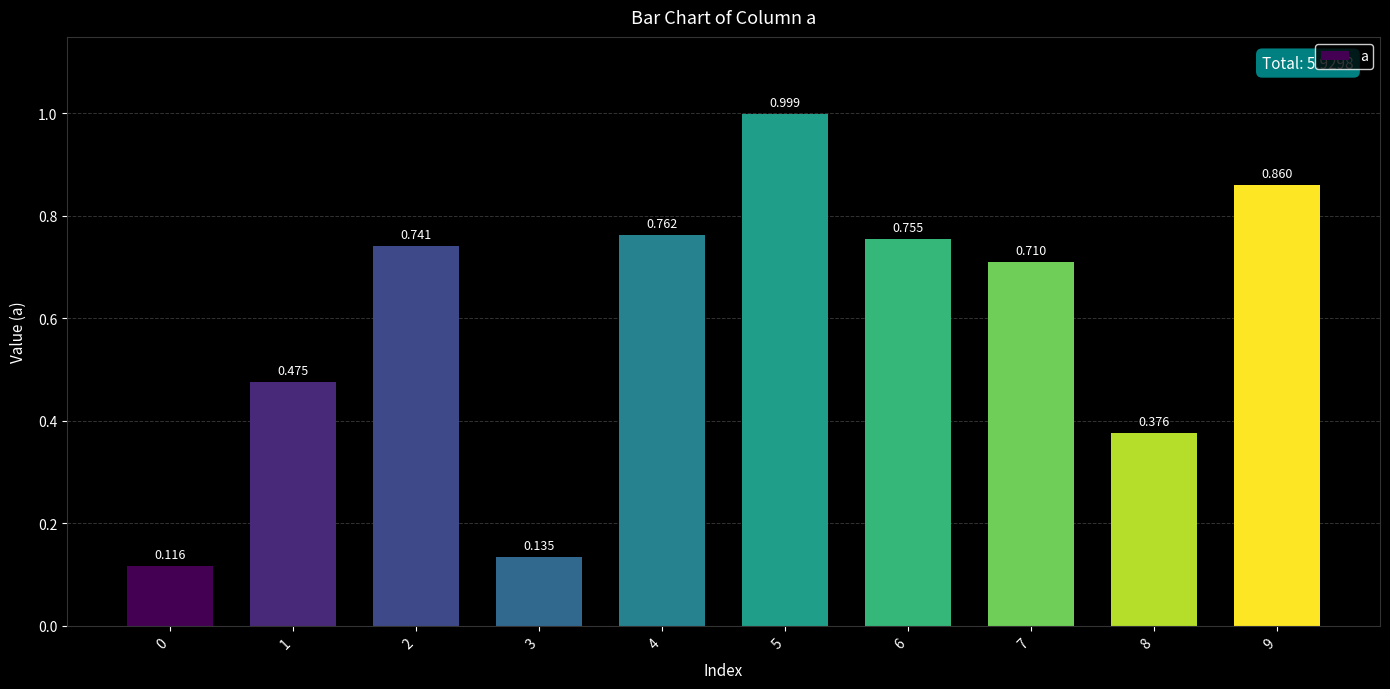

What is the average value?

0.6